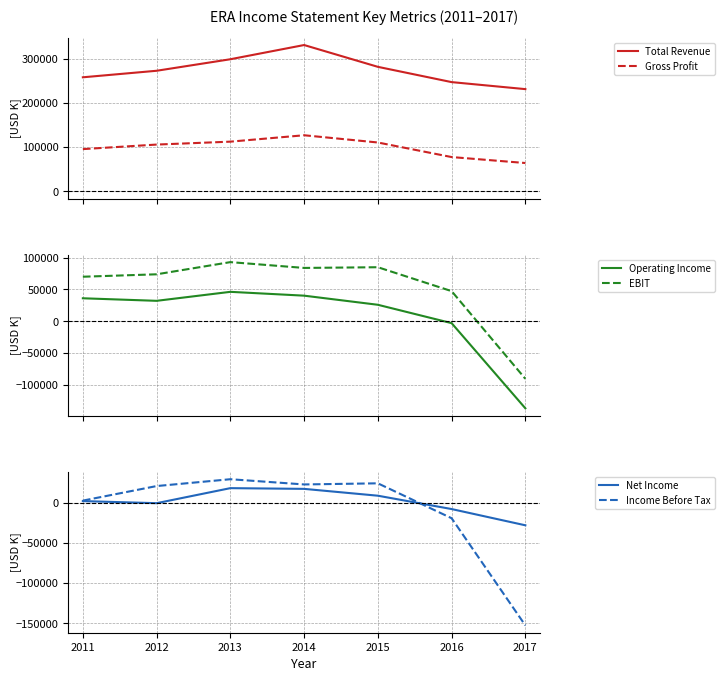

The value of Income Before Tax (dashed) at 2017 is -64176. True or false?

False